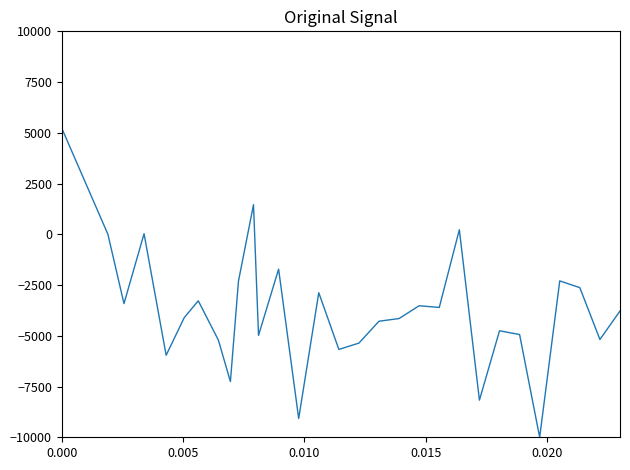

What is the greatest value displayed?

5232.5